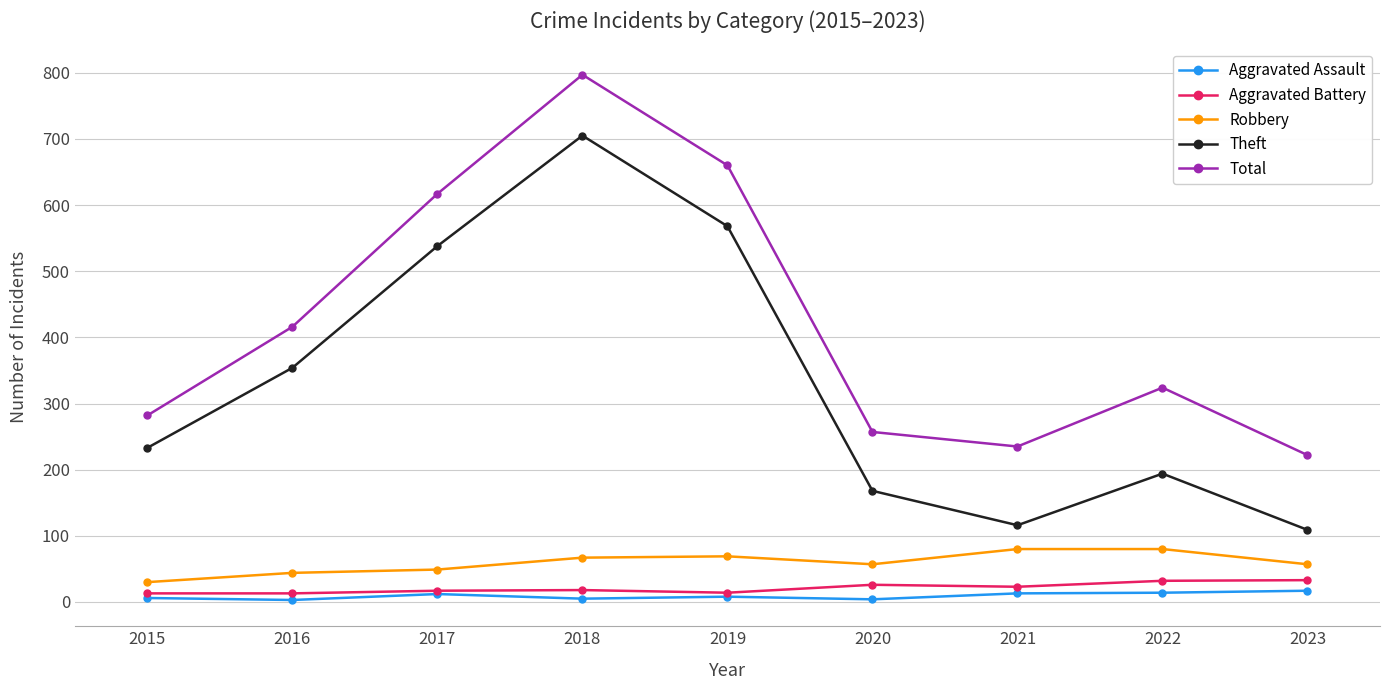

True or false: Theft has a value of 116 at 2021.

True